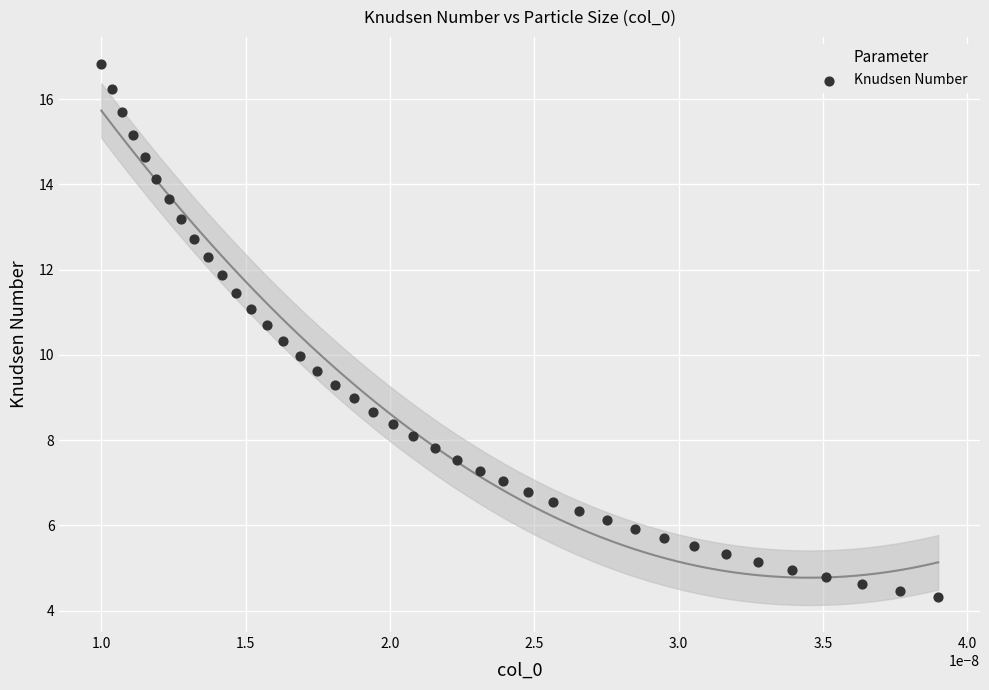

What is the range of Y values (max minus min)?

12.5